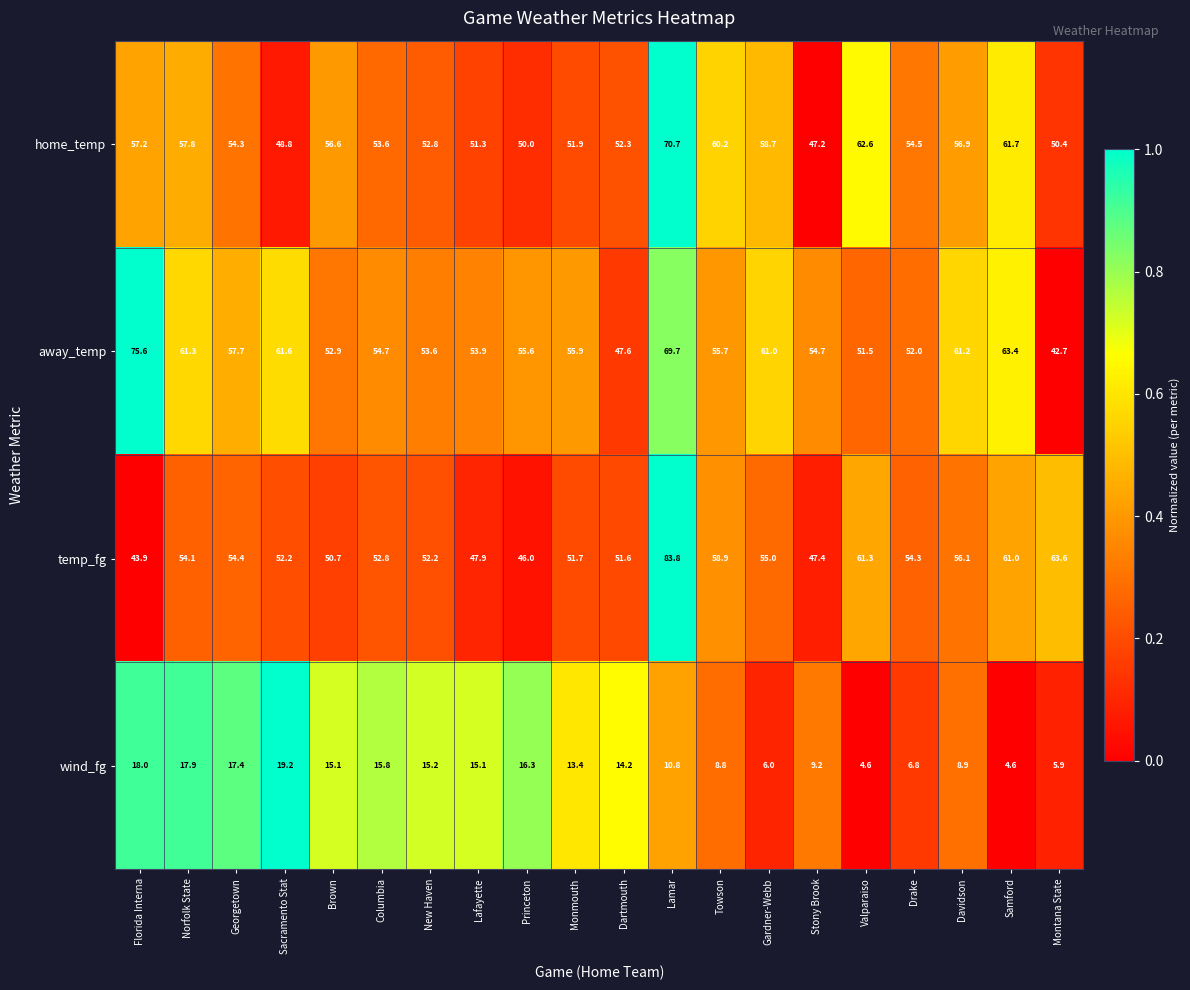

What is the average value of the home_temp series?

55.5